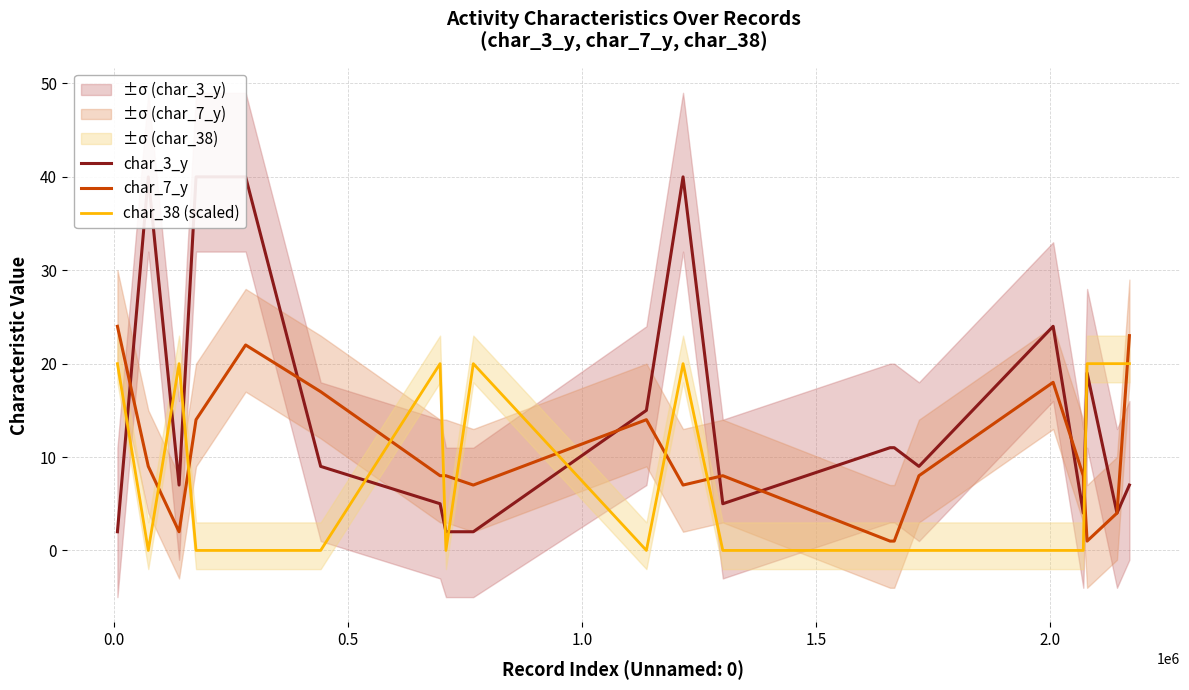

Which series ends up on top after the final intersection of char_7_y and char_38 (scaled)?

char_7_y